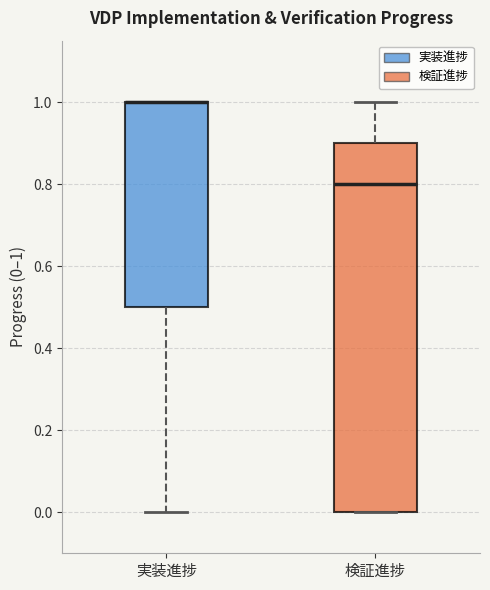

Reading left to right, transcribe this box plot: for each box, give where its median line is, the range the box spans, and where its two whiskers end, as read against the y-axis. The values are not printed on the chart, so give them approximately, as read against the axis.

実装進捗: median 1.0 (drawn on the box's upper edge), box 0.5 to 1.0, whiskers 0.0 to 1.0
検証進捗: median 0.8, box 0.0 to 0.9, whiskers 0.0 to 1.0